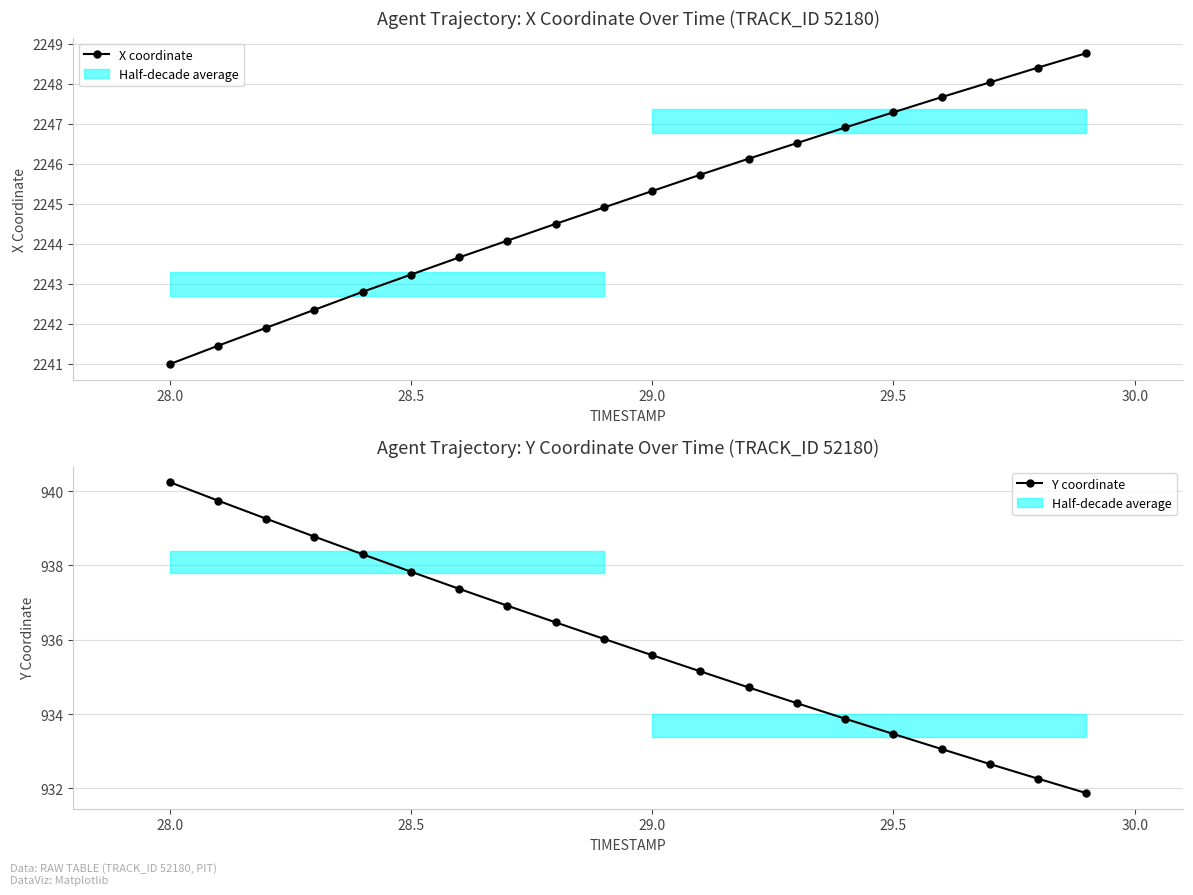

The value of X coordinate at 28.5 is 3323.6. True or false?

False